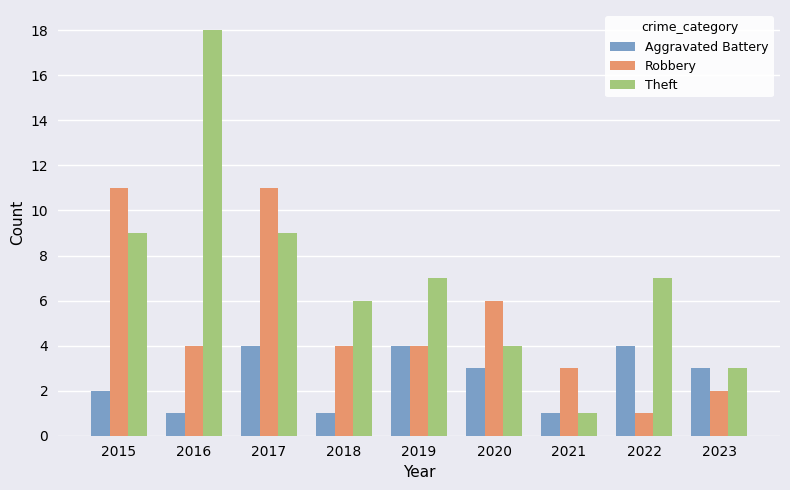

At which label does Aggravated Battery first exceed 3?

2017